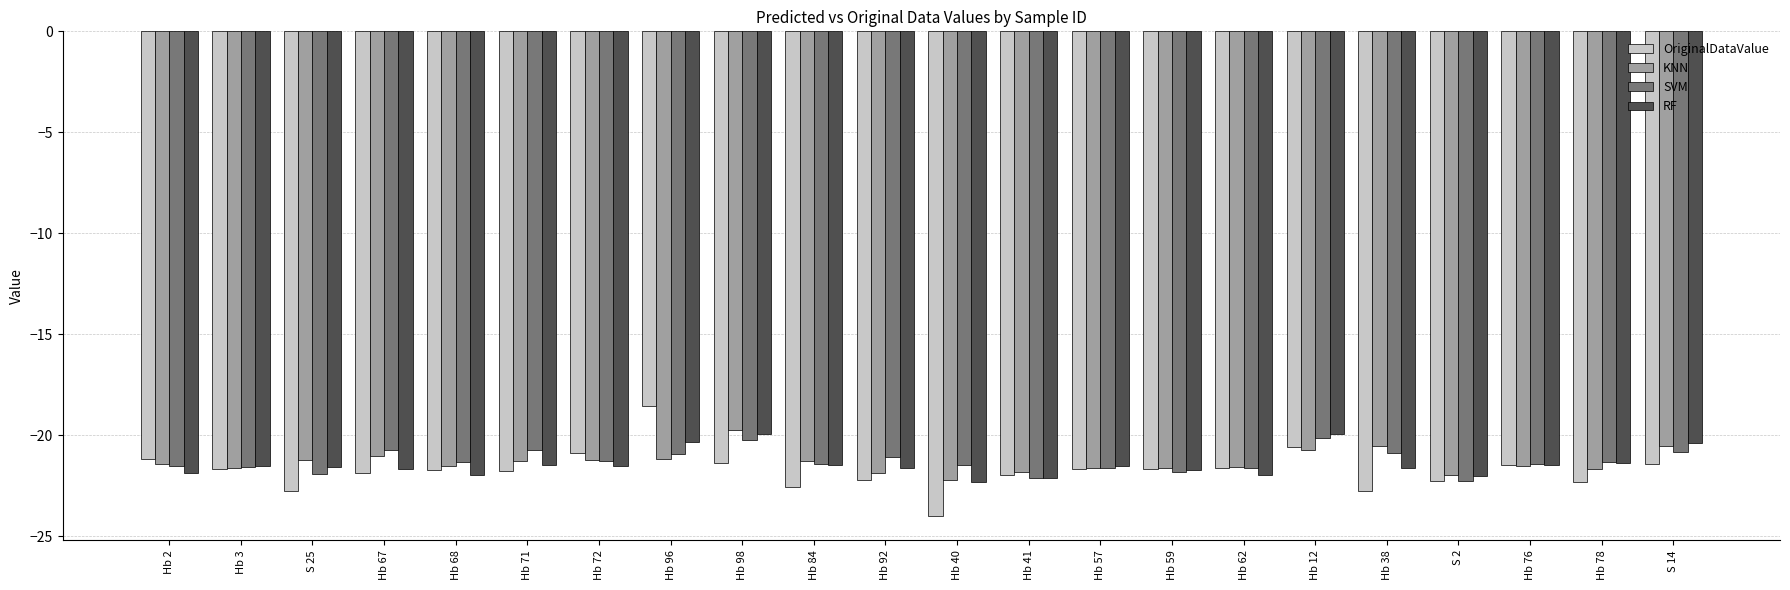

What is the average value of the RF series?

-21.4